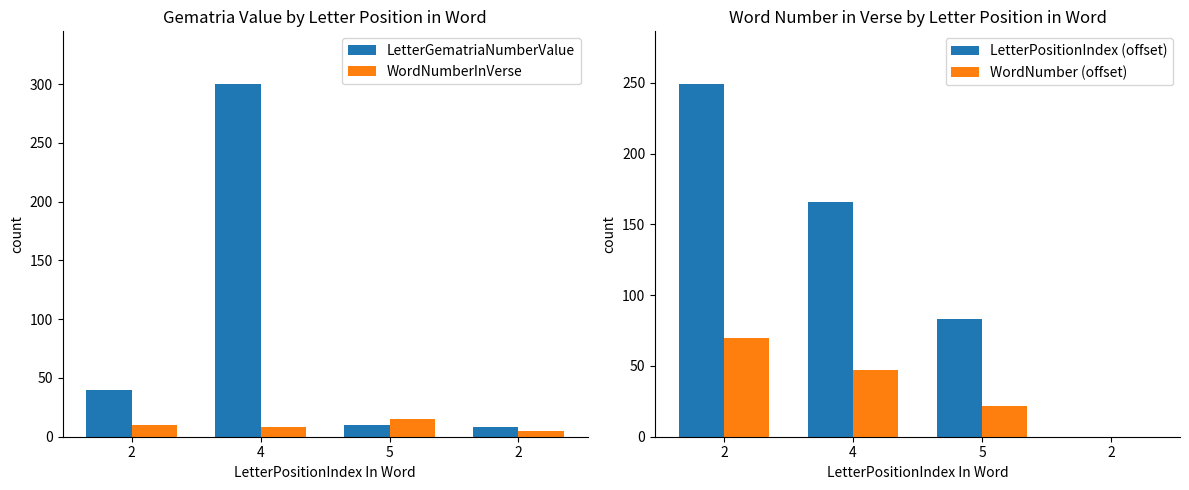

Is it true that WordNumber (offset) equals 22 at 5?

True